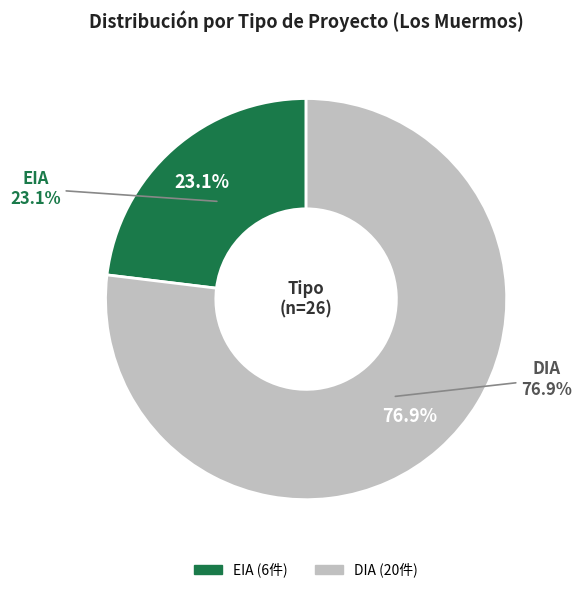

Which has a higher value, DIA or EIA?

DIA